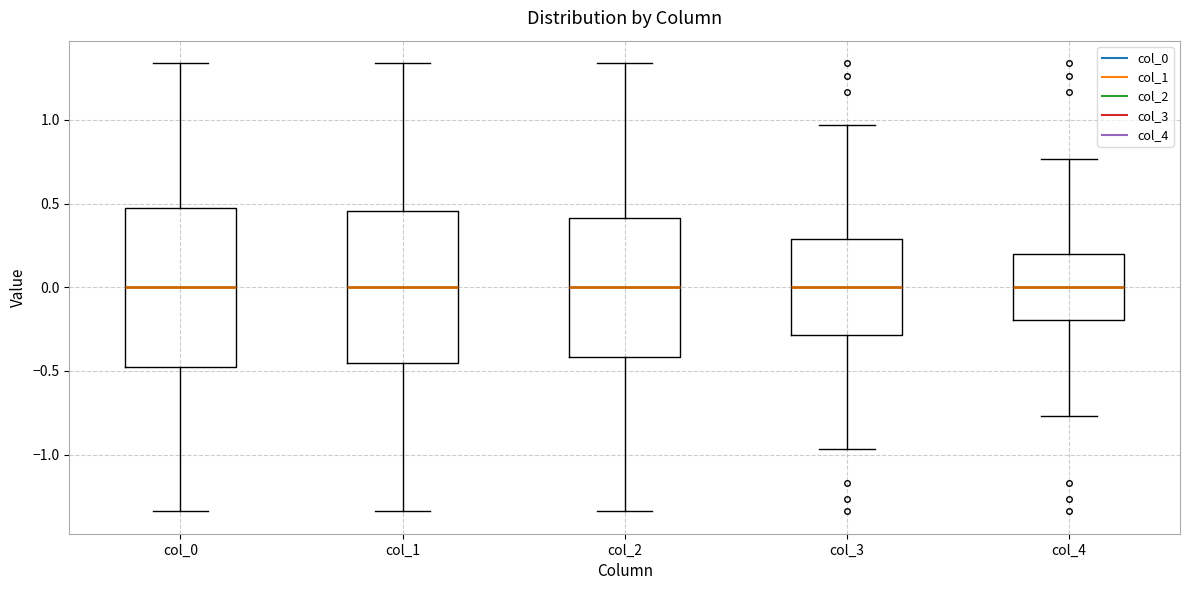

Reading left to right, transcribe this box plot: for each box, give where its median line is, the range the box spans, and where its two whiskers end, as read against the y-axis. The values are not printed on the chart, so give them approximately, as read against the axis.

col_0: median 0.00, box -0.50 to 0.50, whiskers -1.35 to 1.35
col_1: median 0.00, box -0.45 to 0.45, whiskers -1.35 to 1.35
col_2: median 0.00, box -0.40 to 0.40, whiskers -1.35 to 1.35
col_3: median 0.00, box -0.30 to 0.30, whiskers -0.95 to 0.95
col_4: median 0.00, box -0.20 to 0.20, whiskers -0.75 to 0.75